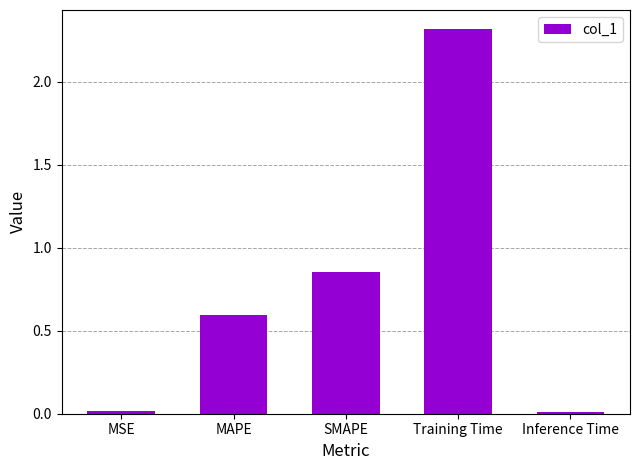

What is the change in value from Training Time to Inference Time?

-2.3